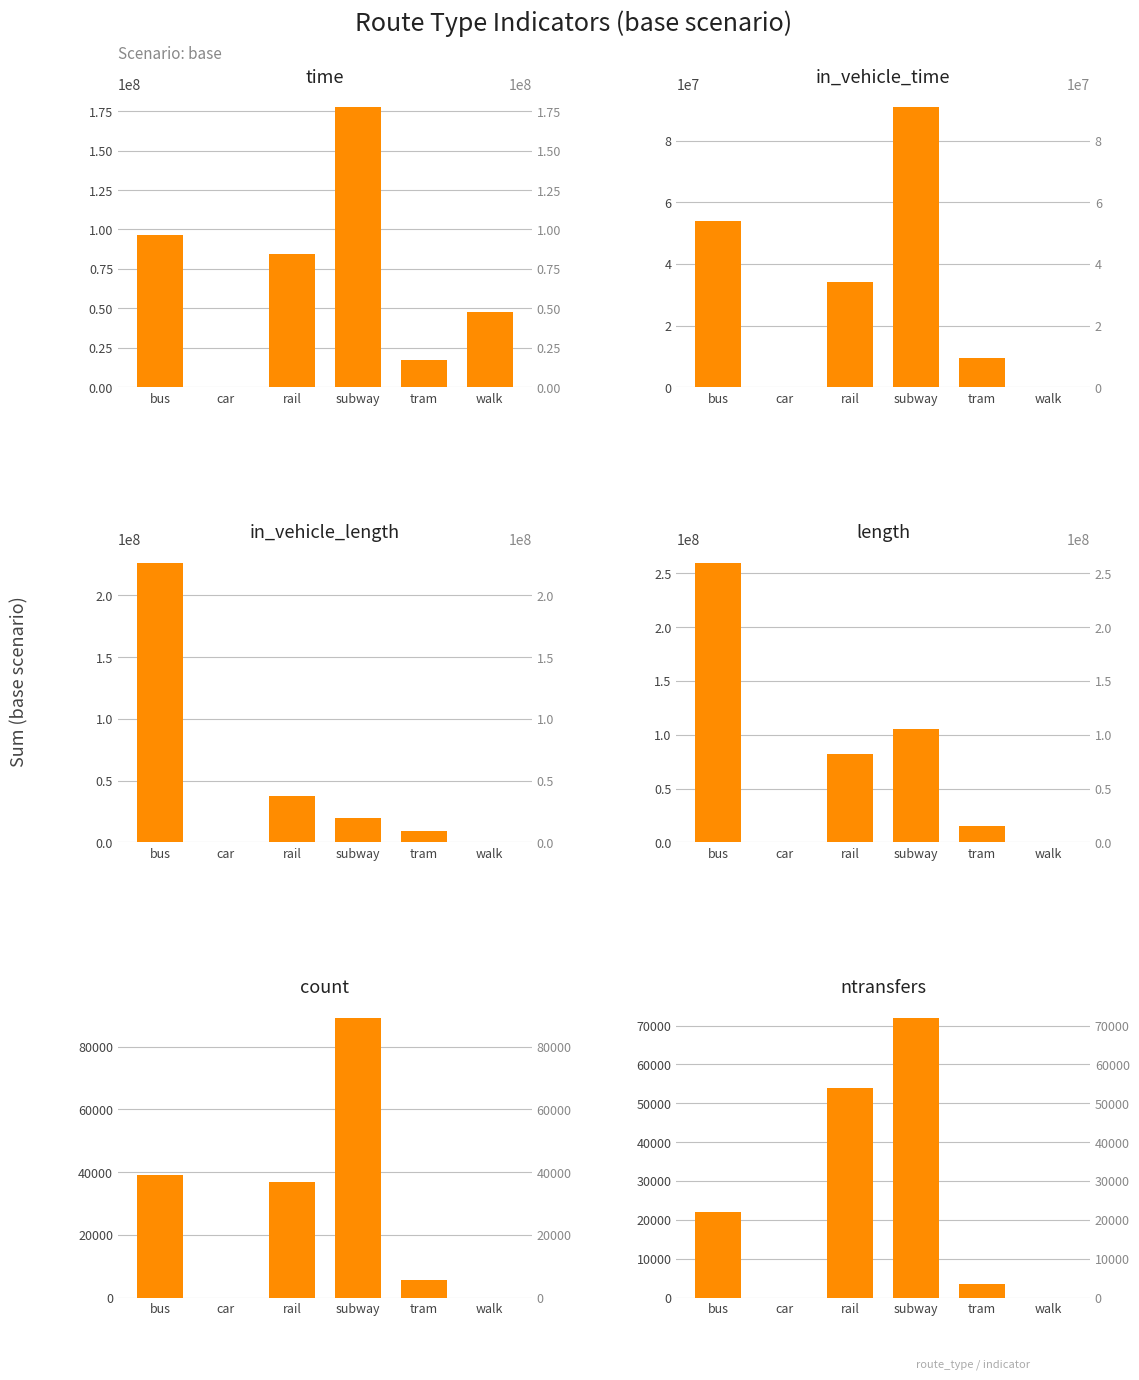

What is the average value of the length series?

77120197.5